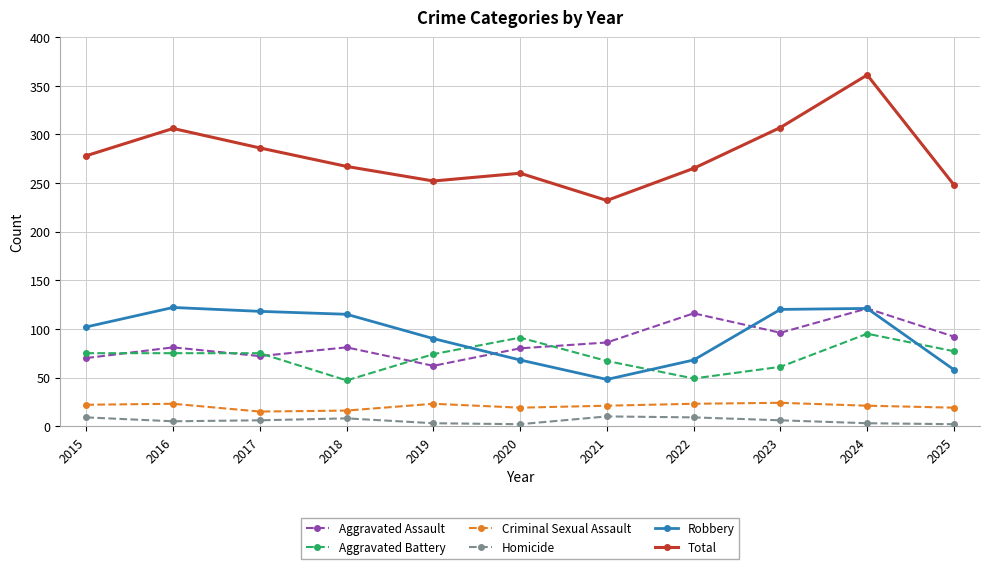

True or false: Criminal Sexual Assault has a value of 15 at 2017.

True